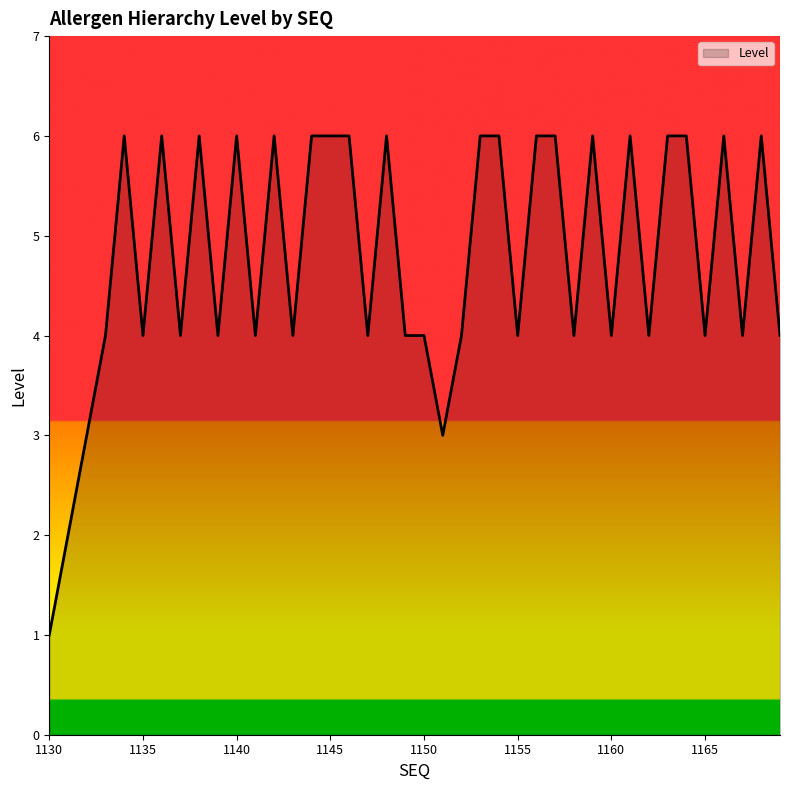

What is the greatest value displayed?

6